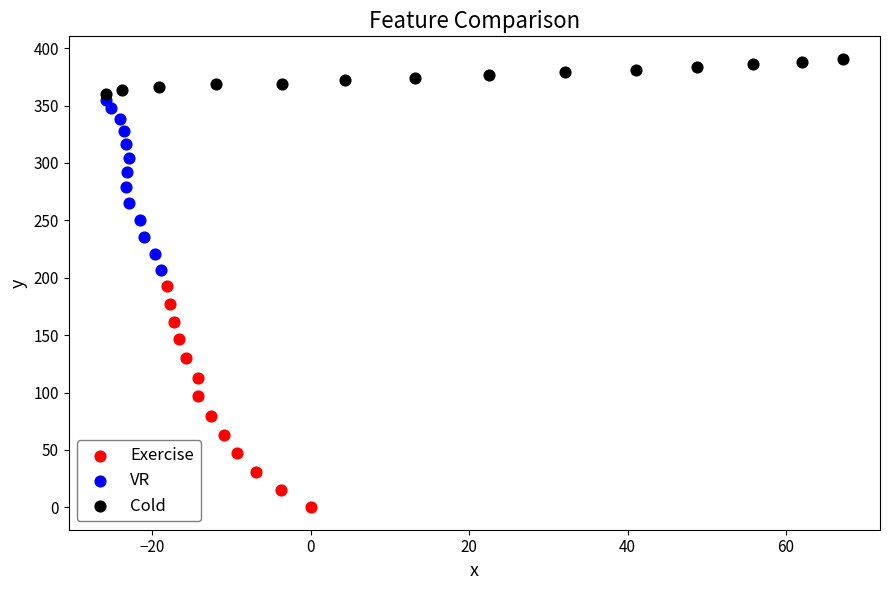

Which series has the widest spread of Y values?

Exercise